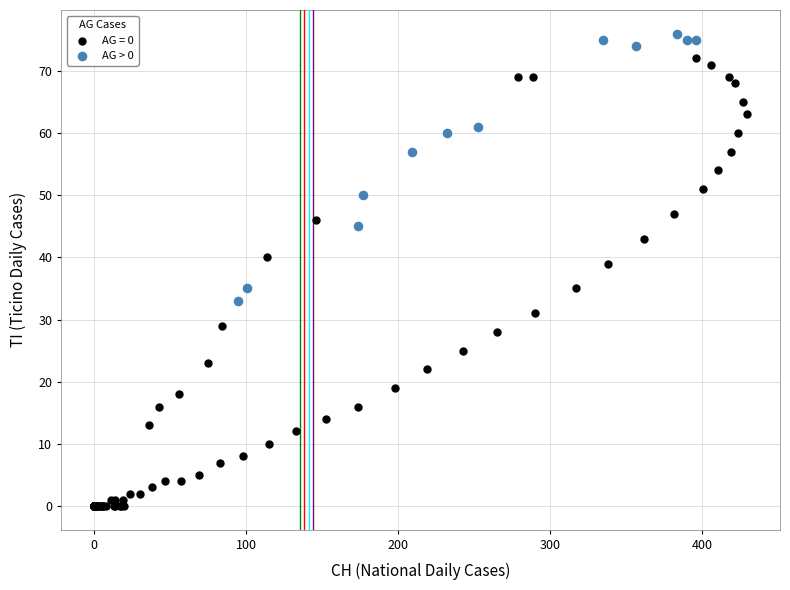

Which series contains the highest Y value?

AG > 0